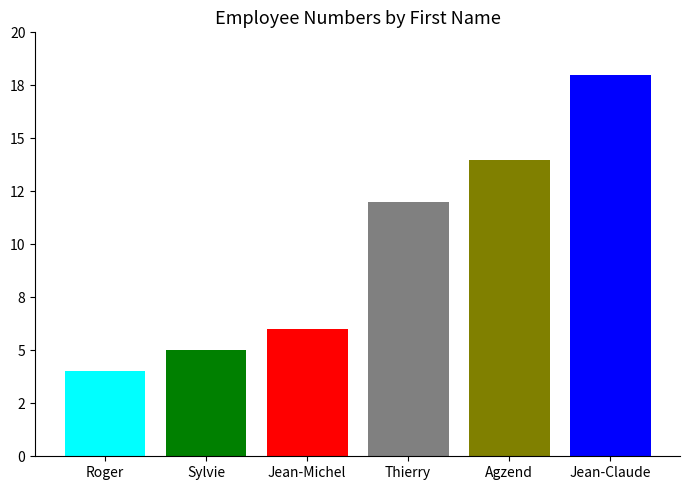

Are the bars grouped side by side (vs. stacked)?

No